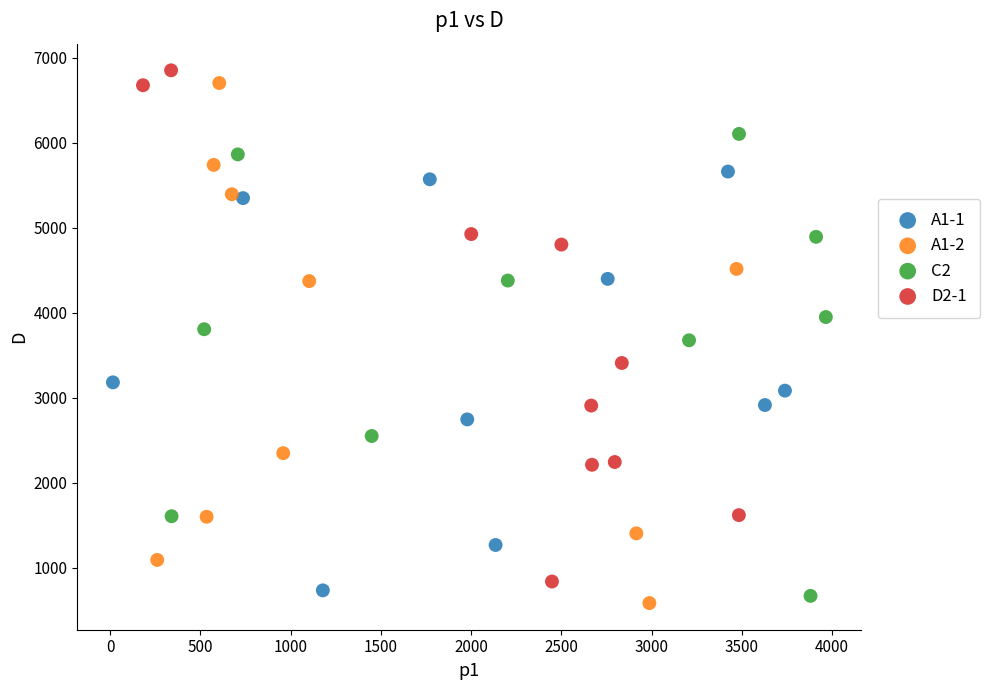

What are all the series names shown in the legend?

A1-1, A1-2, C2, D2-1